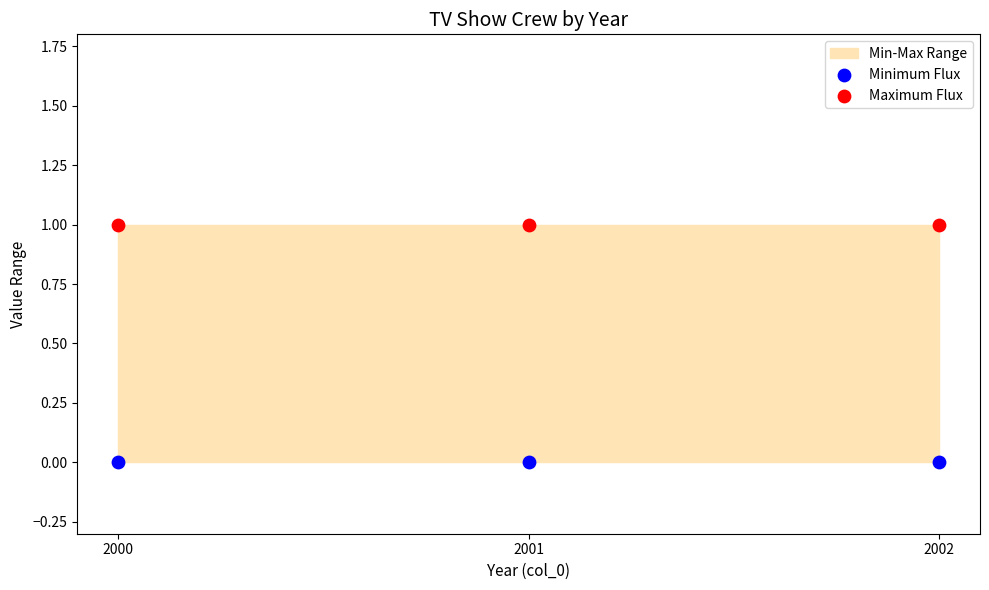

Which series reaches the maximum Y coordinate?

Maximum Flux